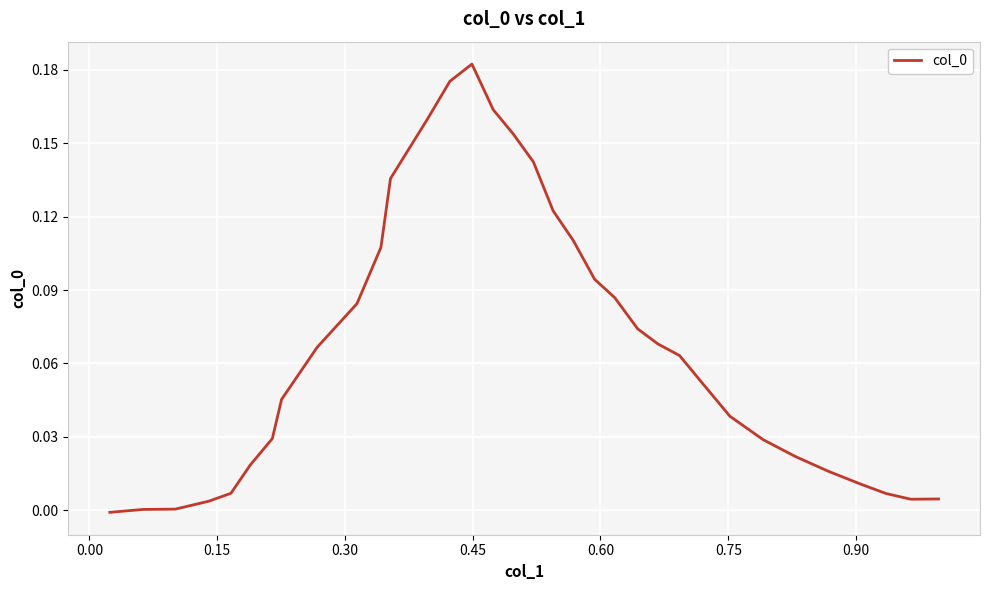

True or false: there are more than 1 points higher than both neighbors.

False